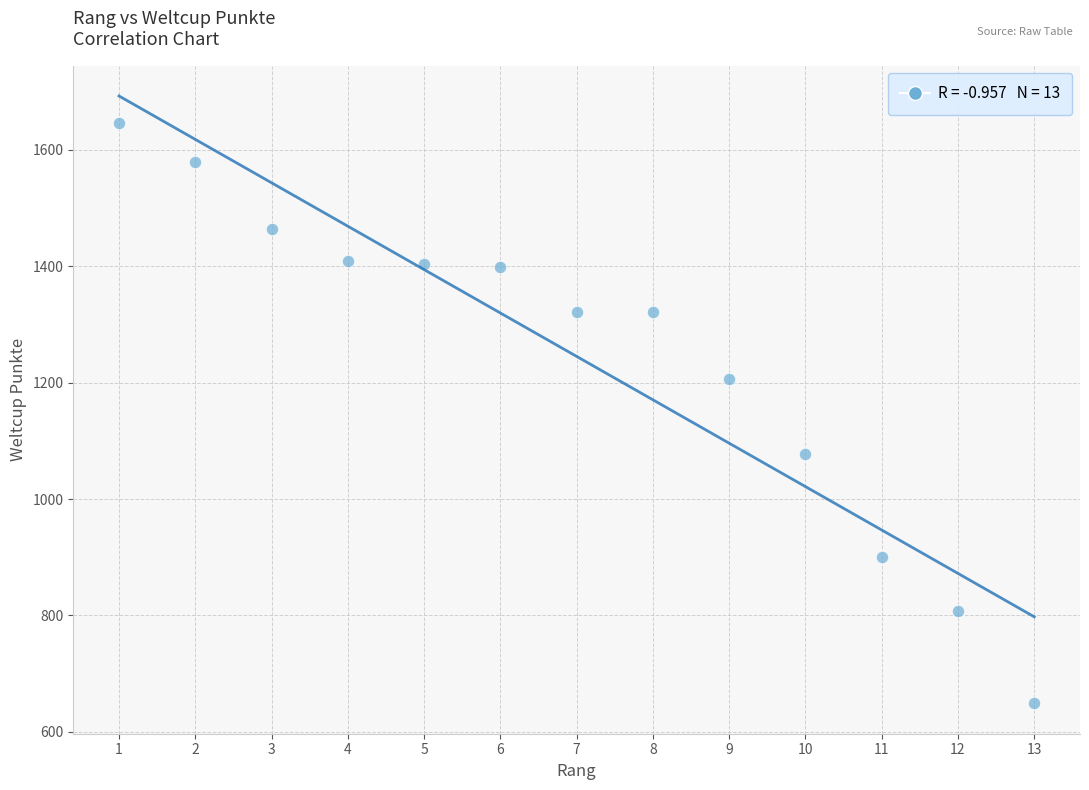

What is the range of Y values (max minus min)?

998